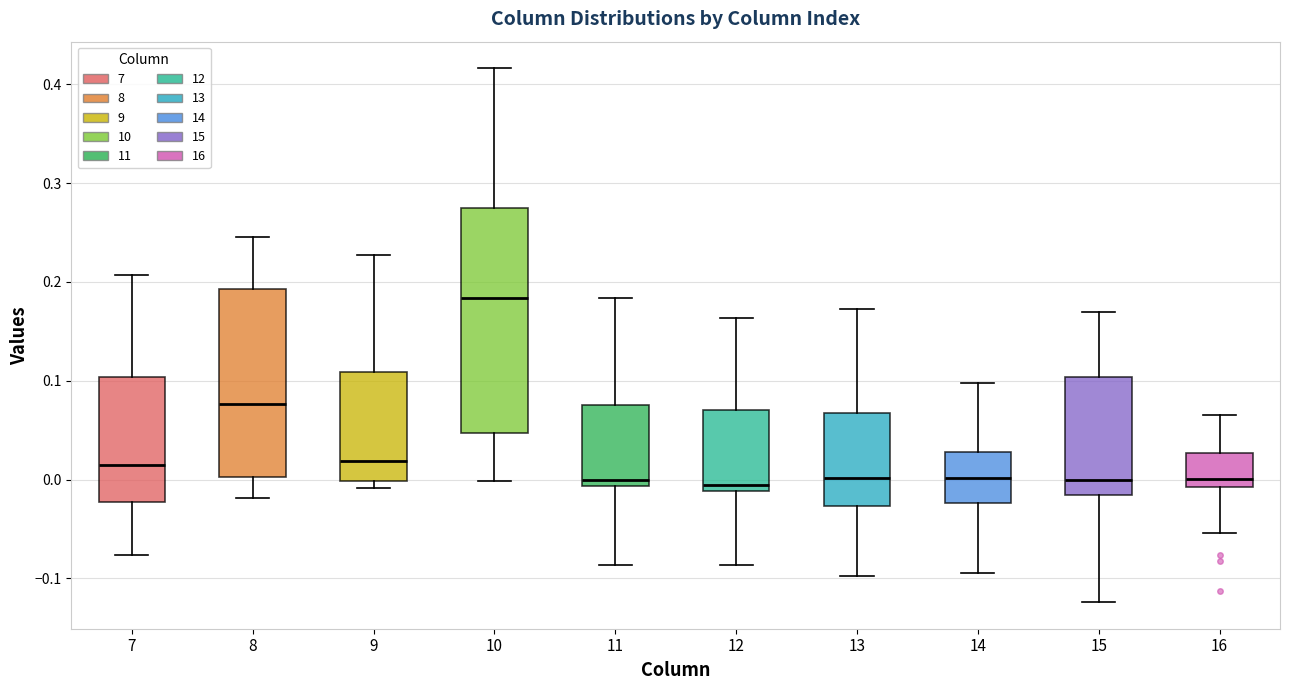

Which box is the tallest, from its lower edge to its upper edge?

10